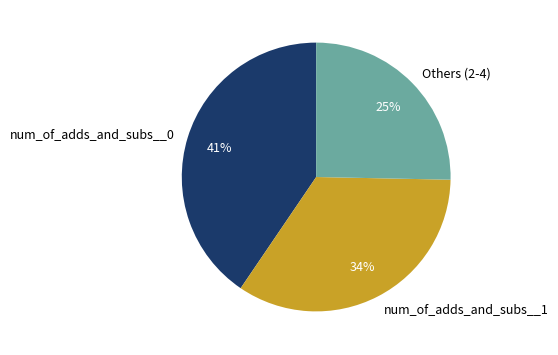

Rank the categories by value from lowest to highest.

Others (2-4), num_of_adds_and_subs__1, num_of_adds_and_subs__0